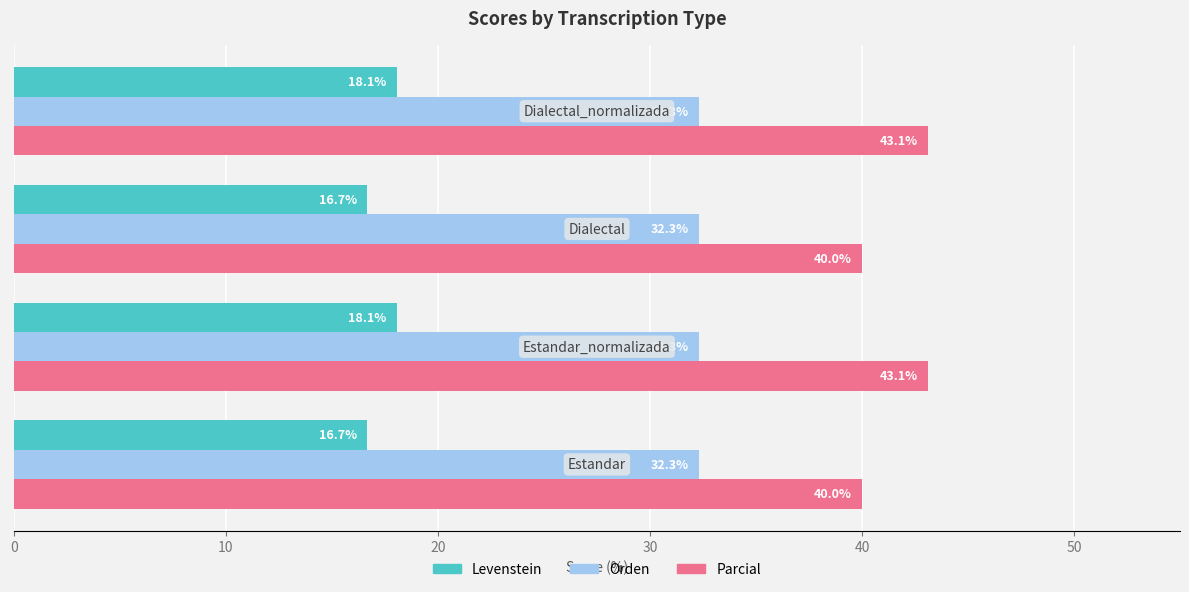

How many values in the Levenstein series exceed 18?

2